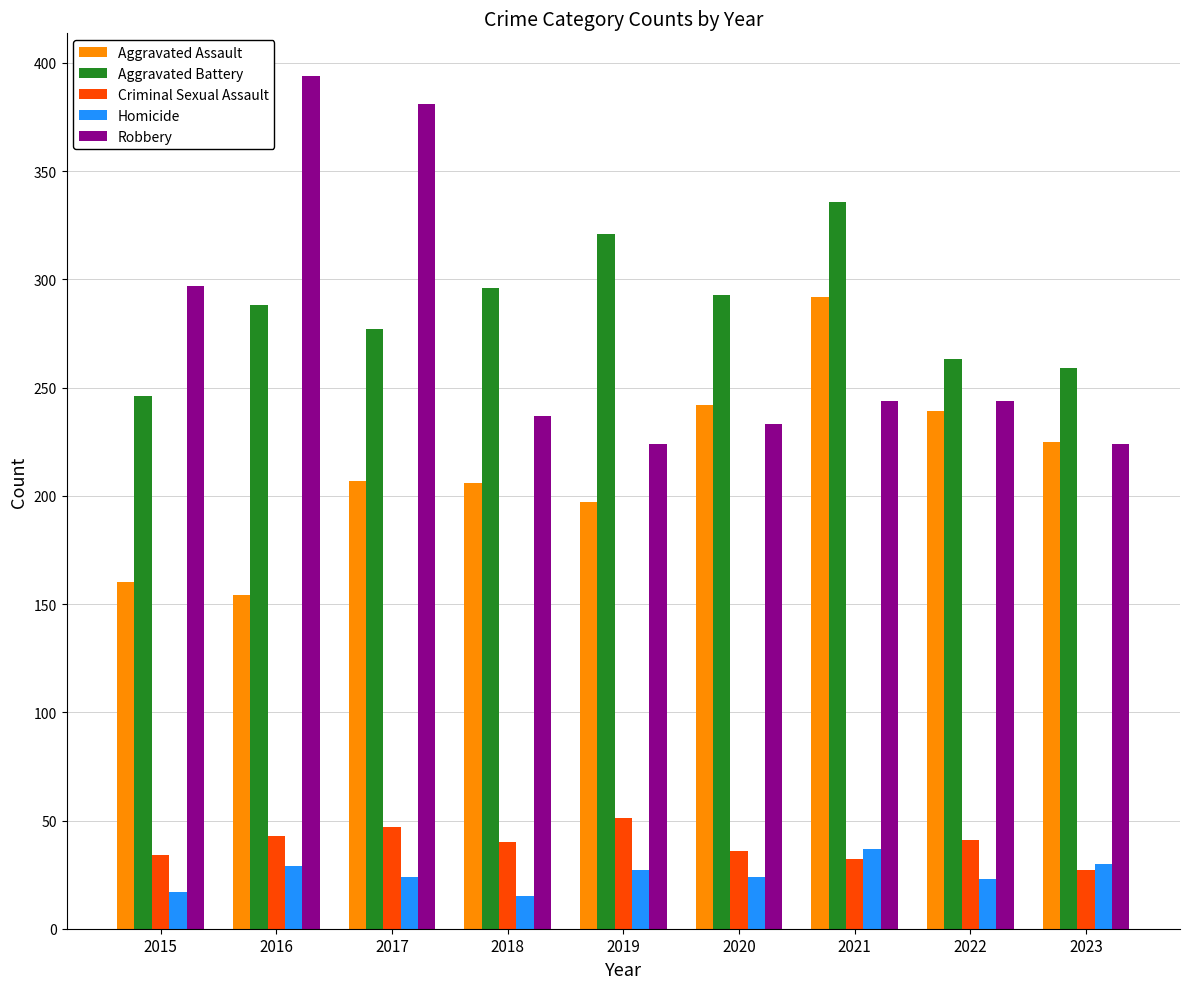

Is the value of Aggravated Assault at 2022 greater than the value of Aggravated Battery at 2023?

No